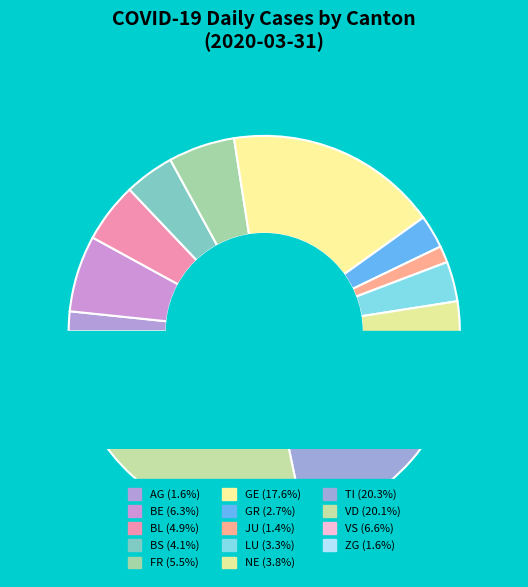

Which slice is the largest?

TI